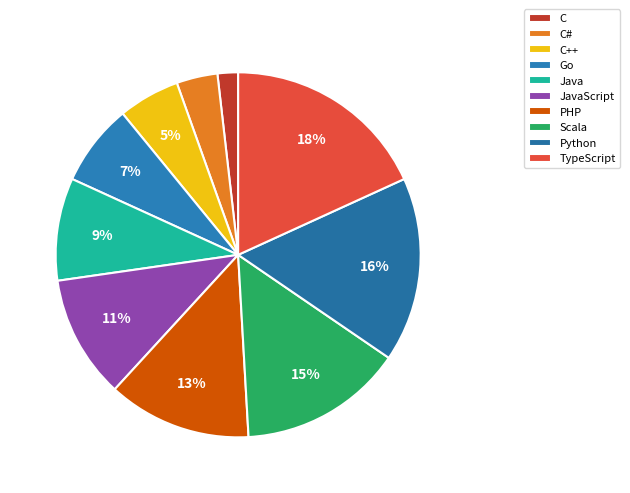

To the nearest percent, what portion does JavaScript represent?

11%